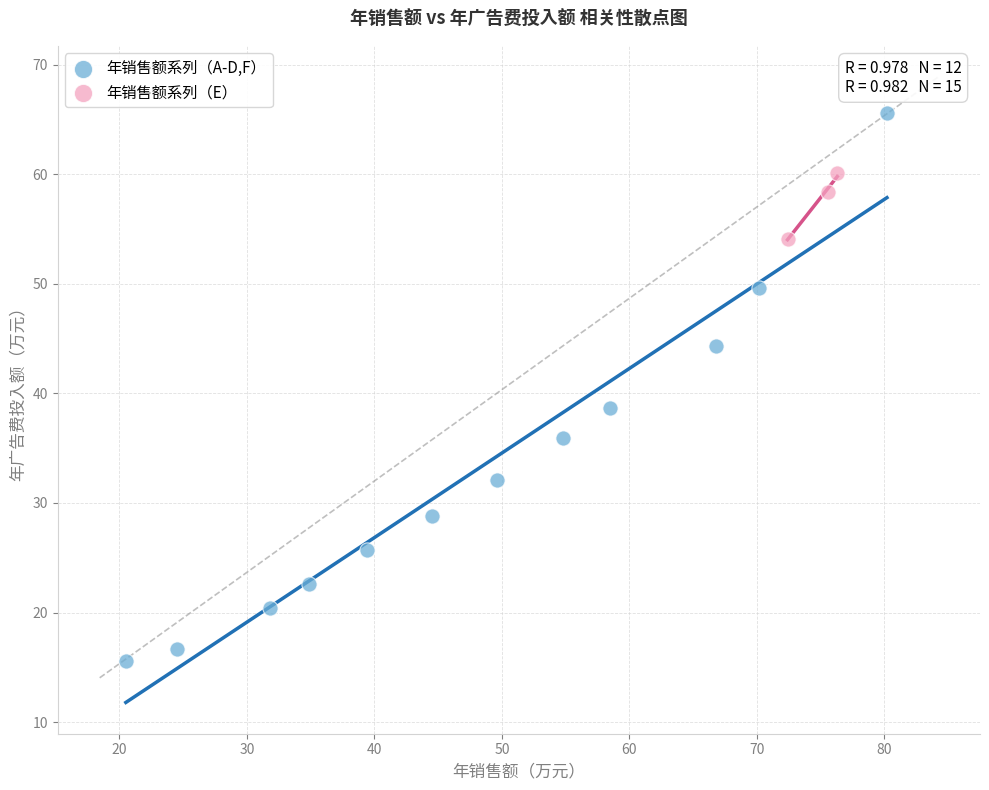

Which series contains the lowest Y value?

年销售额系列（A-D,F）